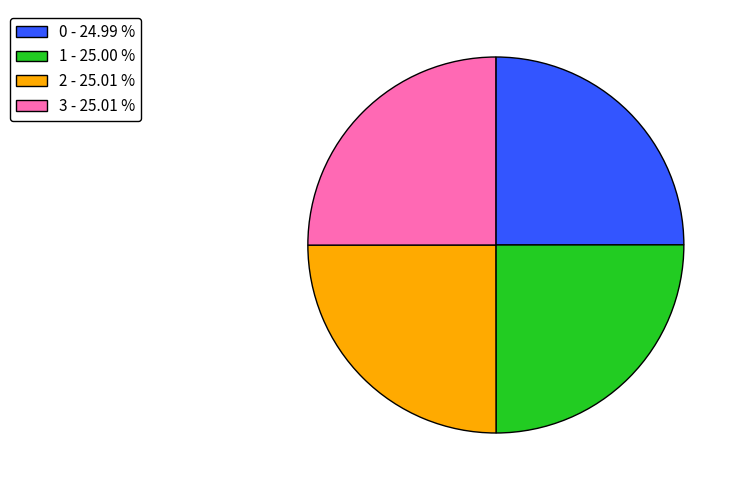

Count the number of slices in the pie.

4